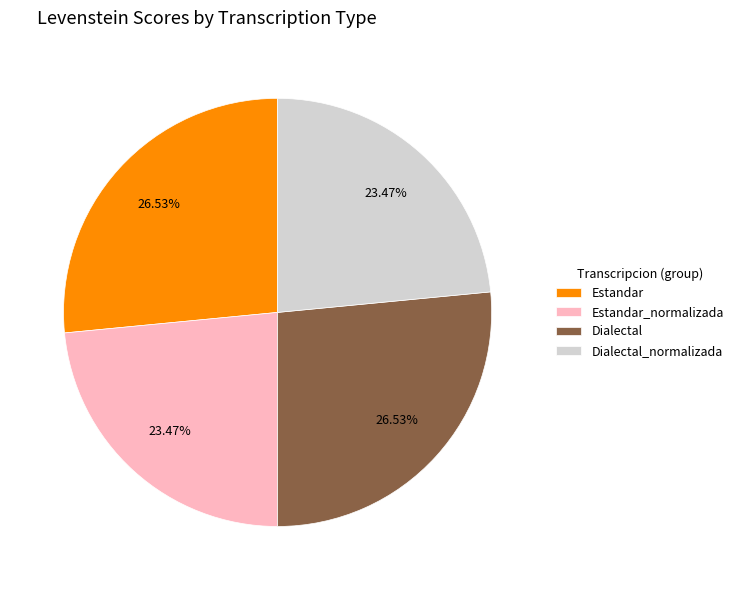

The Dialectal_normalizada slice represents 16% of the pie. True or false?

False